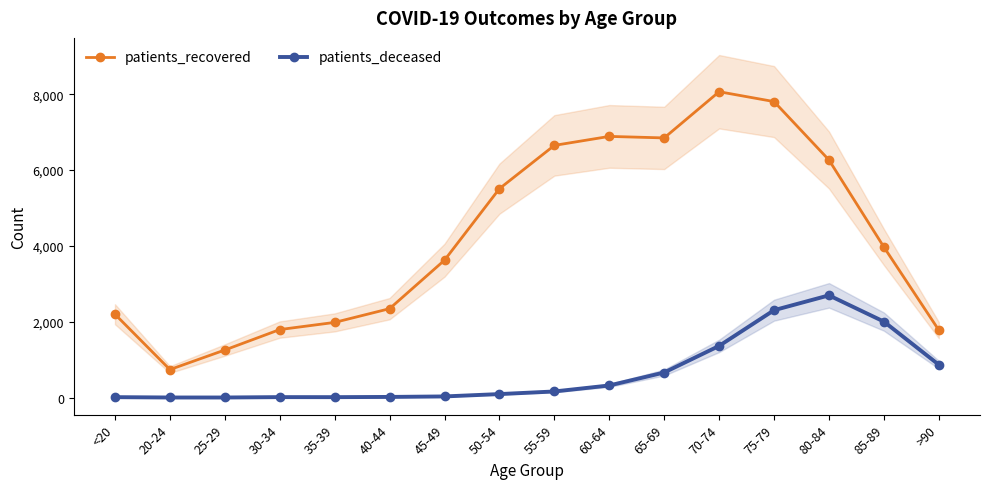

Reading left to right, extract all data points from this chart.

patients_recovered: <20=2198	20-24=739	25-29=1255	30-34=1794	35-39=1983	40-44=2345	45-49=3623	50-54=5509	55-59=6650	60-64=6887	65-69=6847	70-74=8065	75-79=7805	80-84=6265	85-89=3970	>90=1779
patients_deceased: <20=12	20-24=3	25-29=3	30-34=13	35-39=12	40-44=18	45-49=31	50-54=93	55-59=162	60-64=320	65-69=662	70-74=1363	75-79=2305	80-84=2696	85-89=2004	>90=867